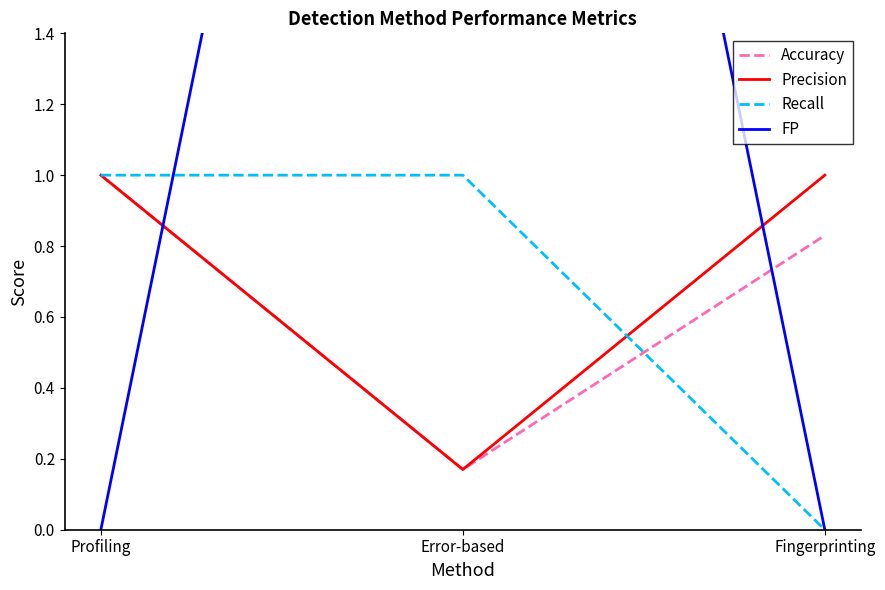

Does the chart have visible grid lines?

No